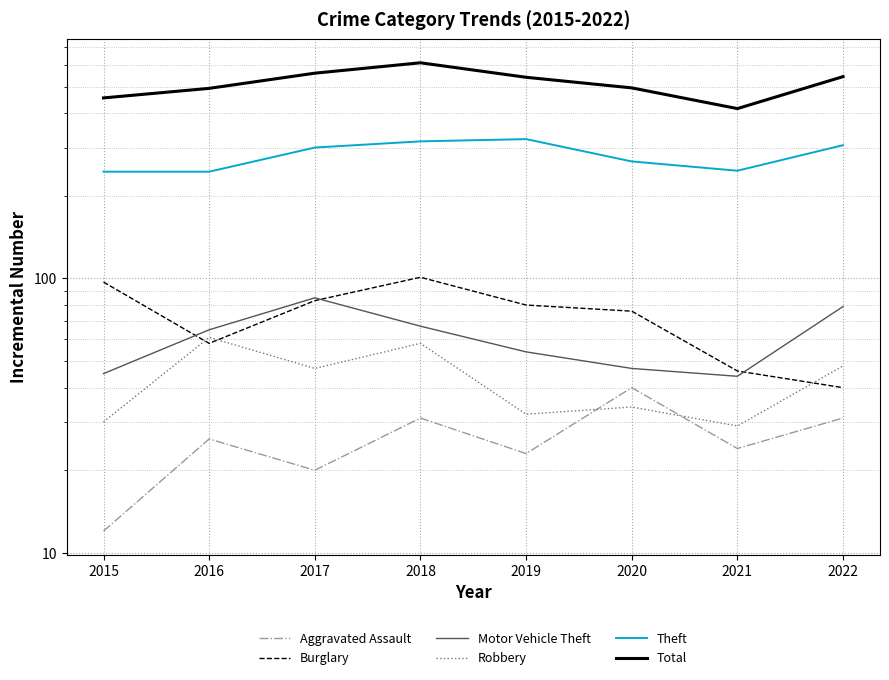

How many lines are shown in the chart?

6